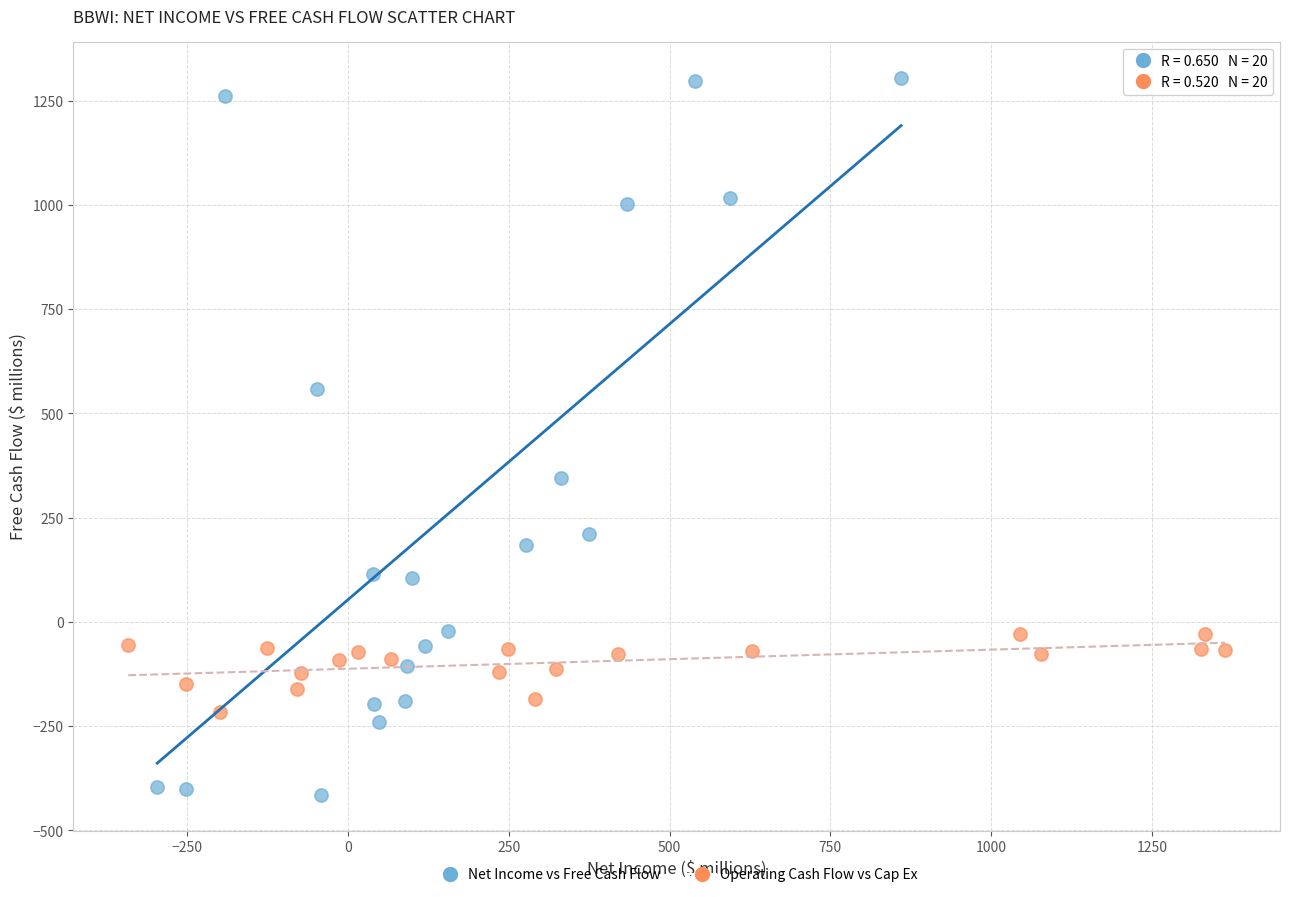

Which series contains the lowest Y value?

Net Income vs Free Cash Flow